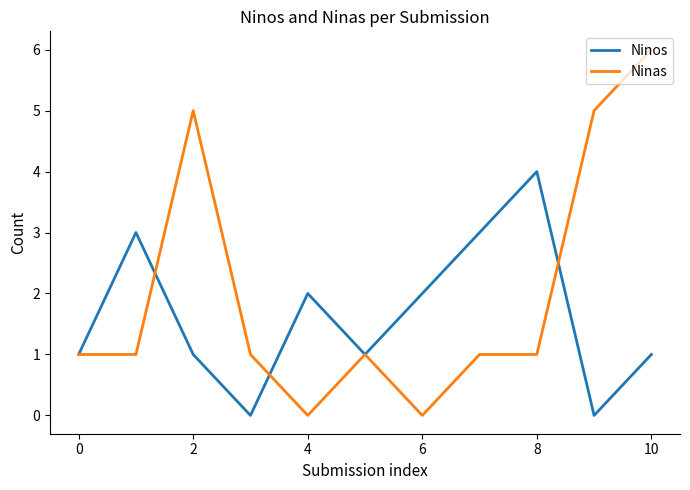

Rank the series by their average value, from highest to lowest.

Ninas, Ninos